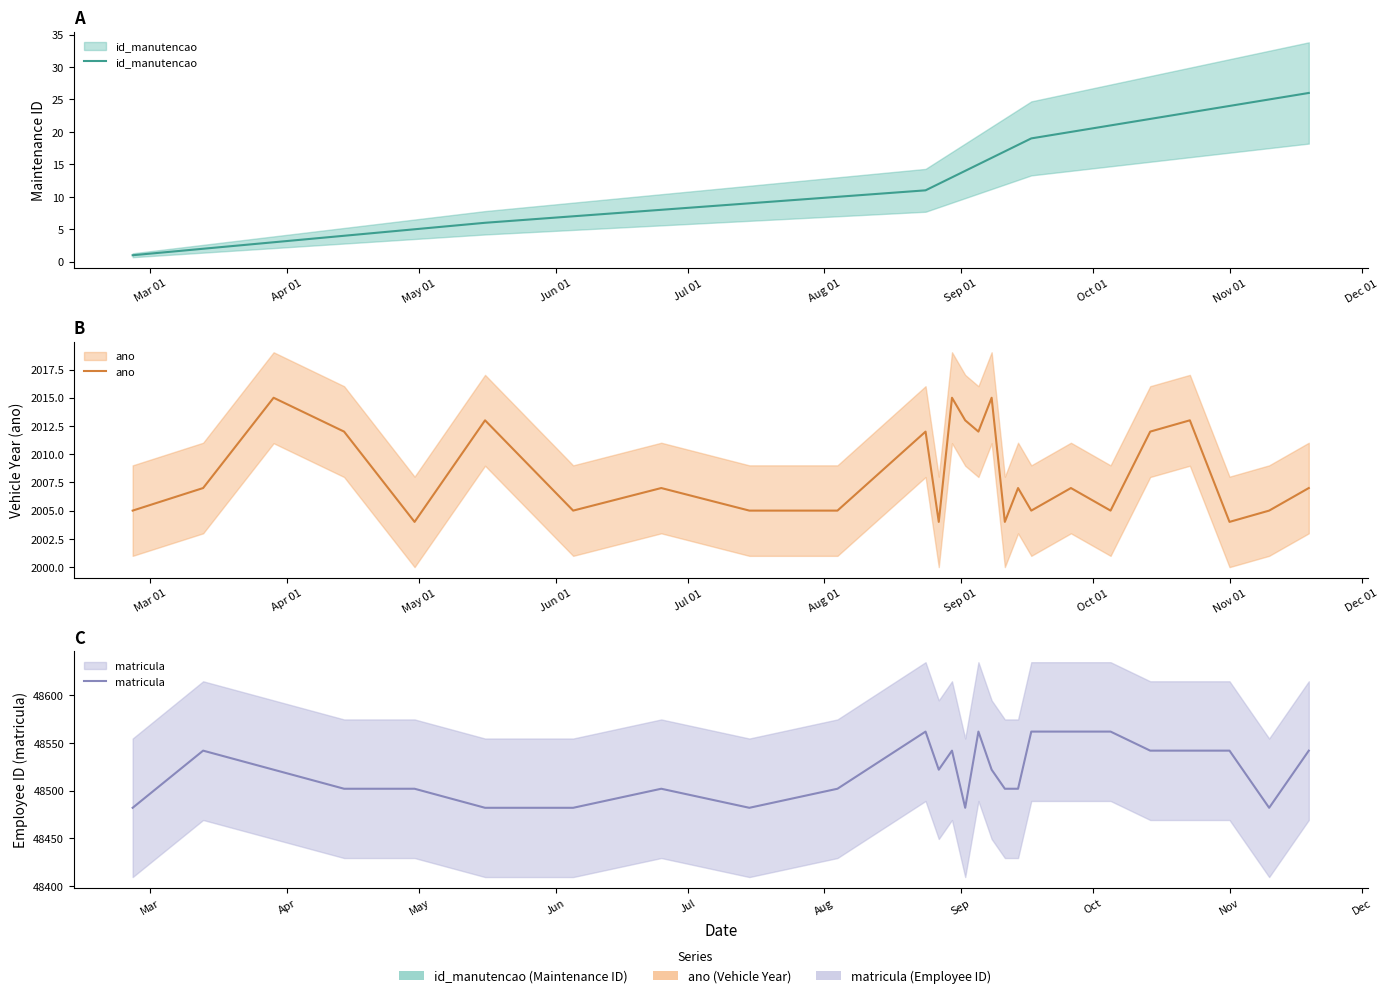

Which series has the largest total across all categories?

matricula